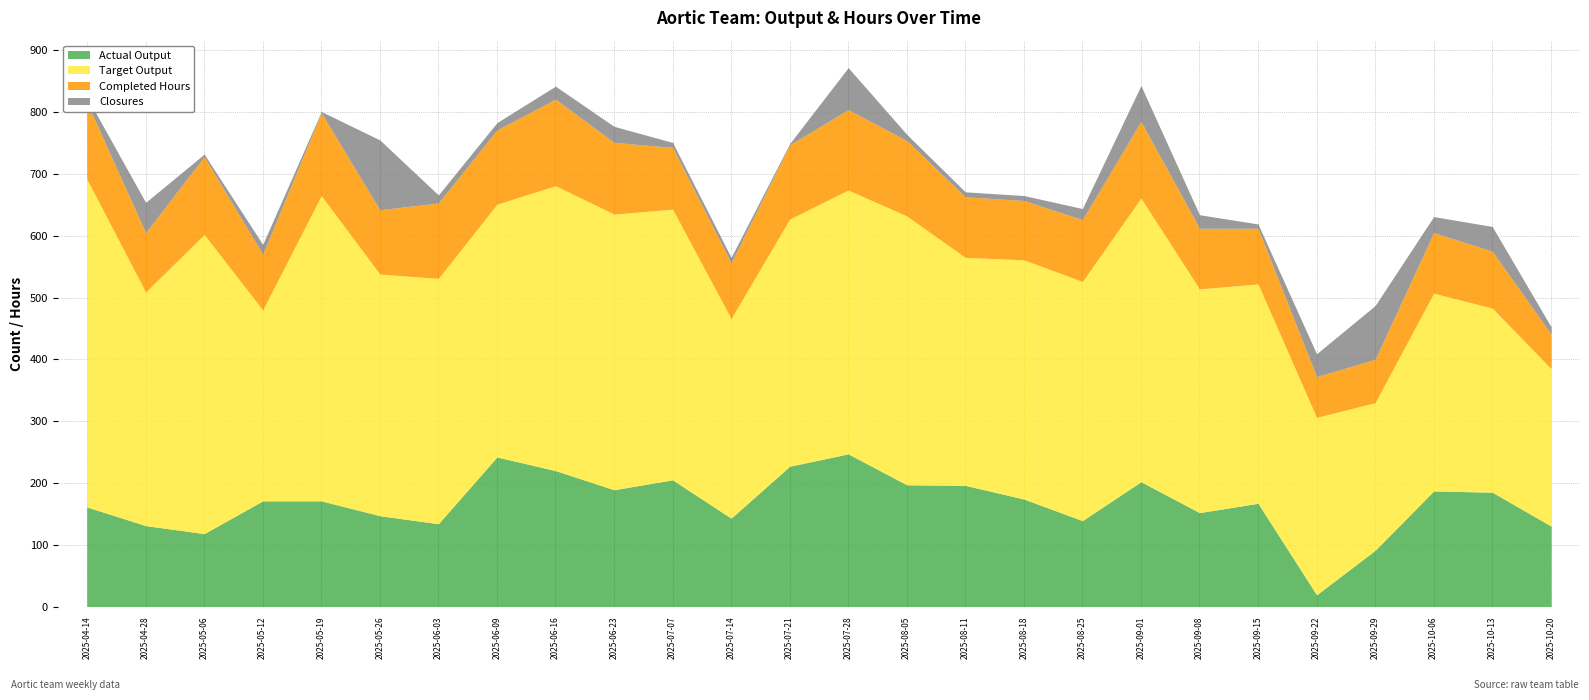

Is the value of Actual Output at 2025-08-11 greater than the value of Completed Hours at 2025-09-15?

Yes